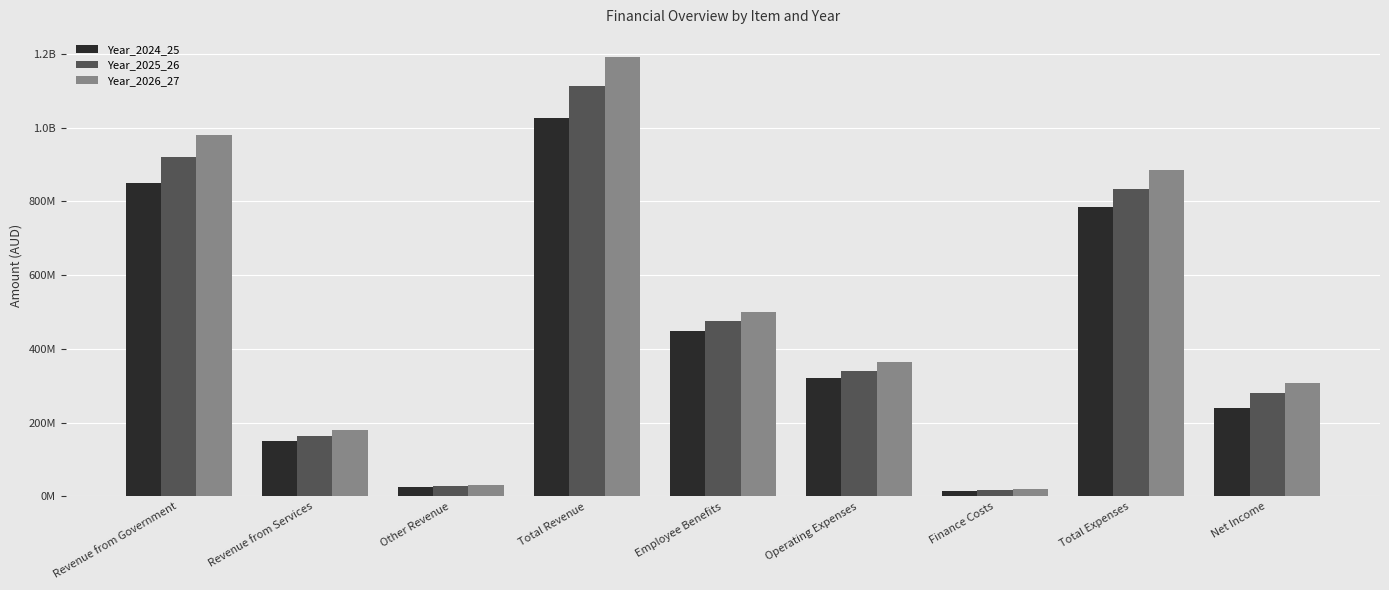

Rank the series by their average value, from lowest to highest.

Year_2024_25, Year_2025_26, Year_2026_27